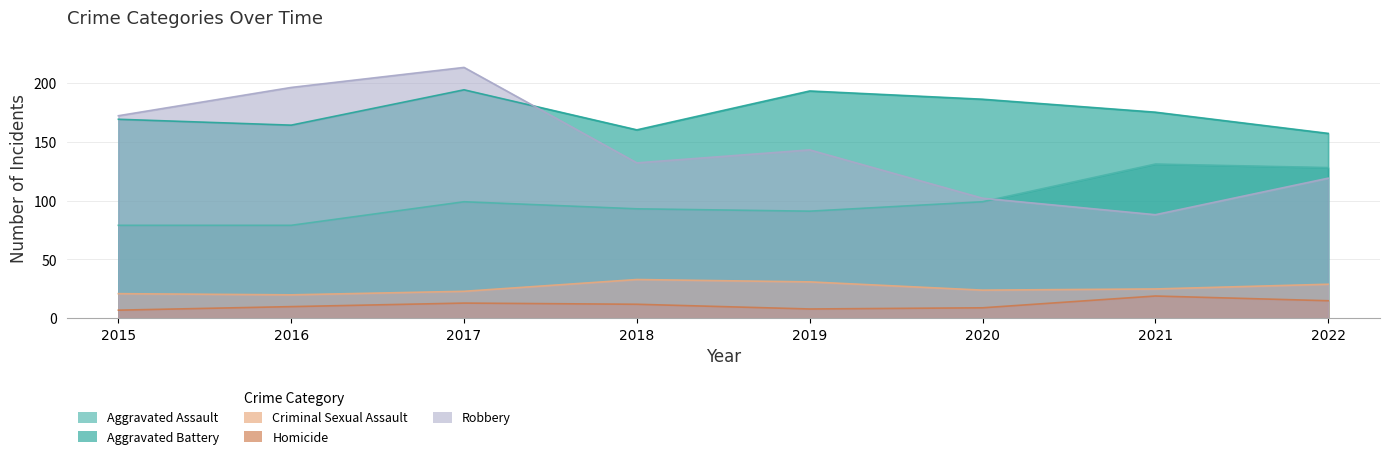

Count the number of data series in this chart.

5